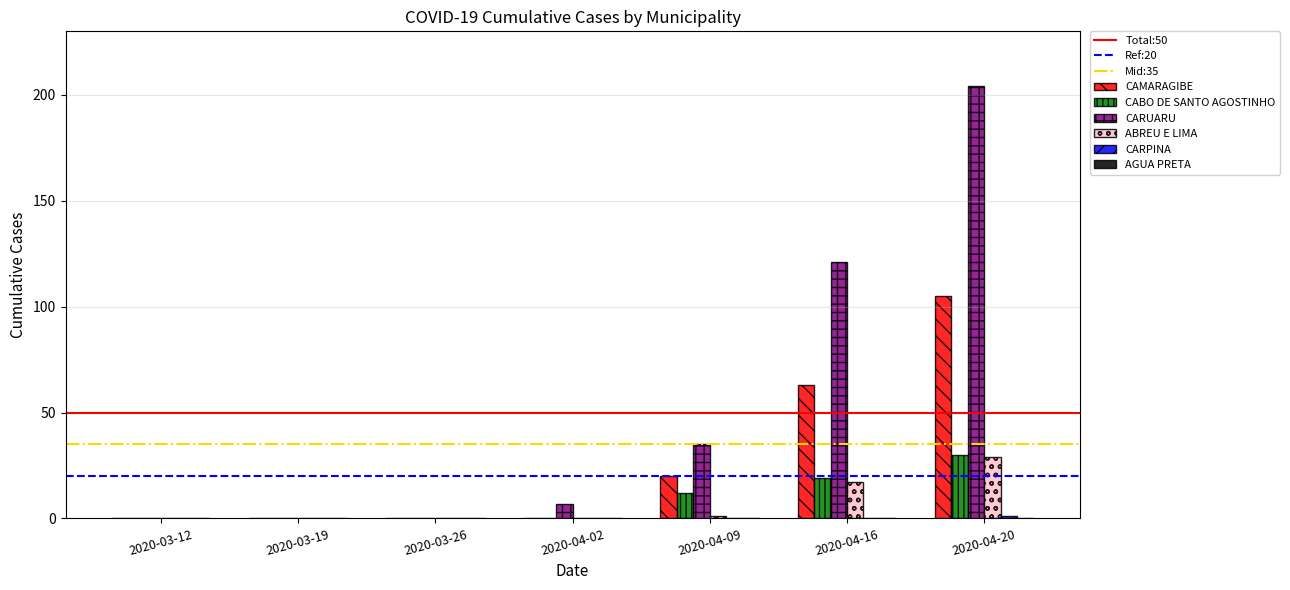

Which category has the highest value across all series?

2020-04-20